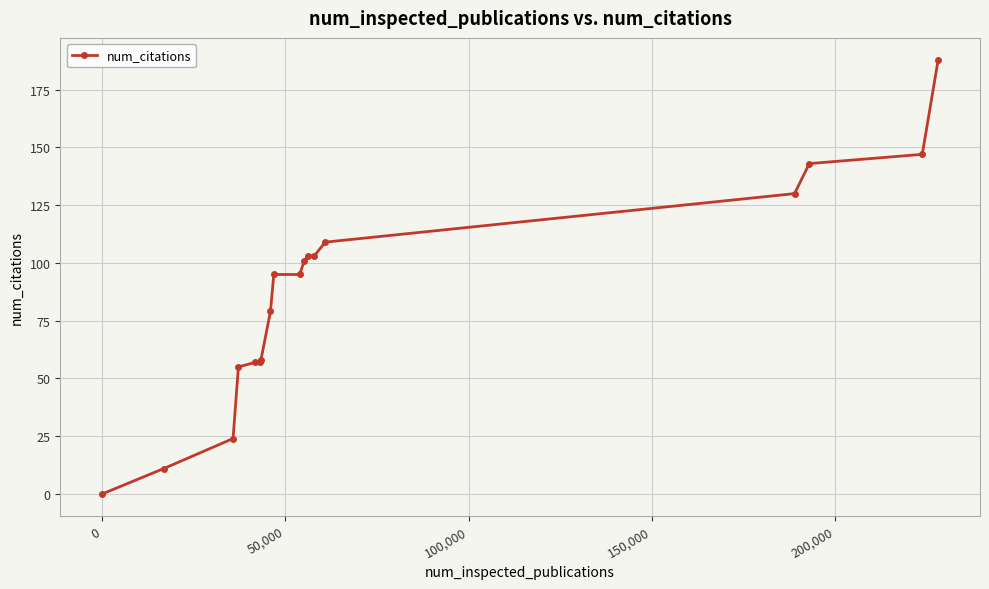

What is the value of the 17th point from the left?

147